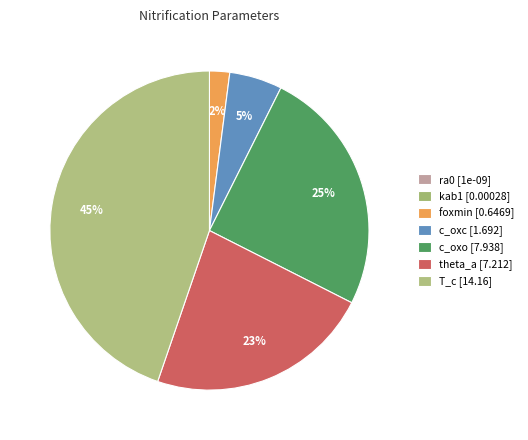

Does T_c account for over 50% of the chart?

No